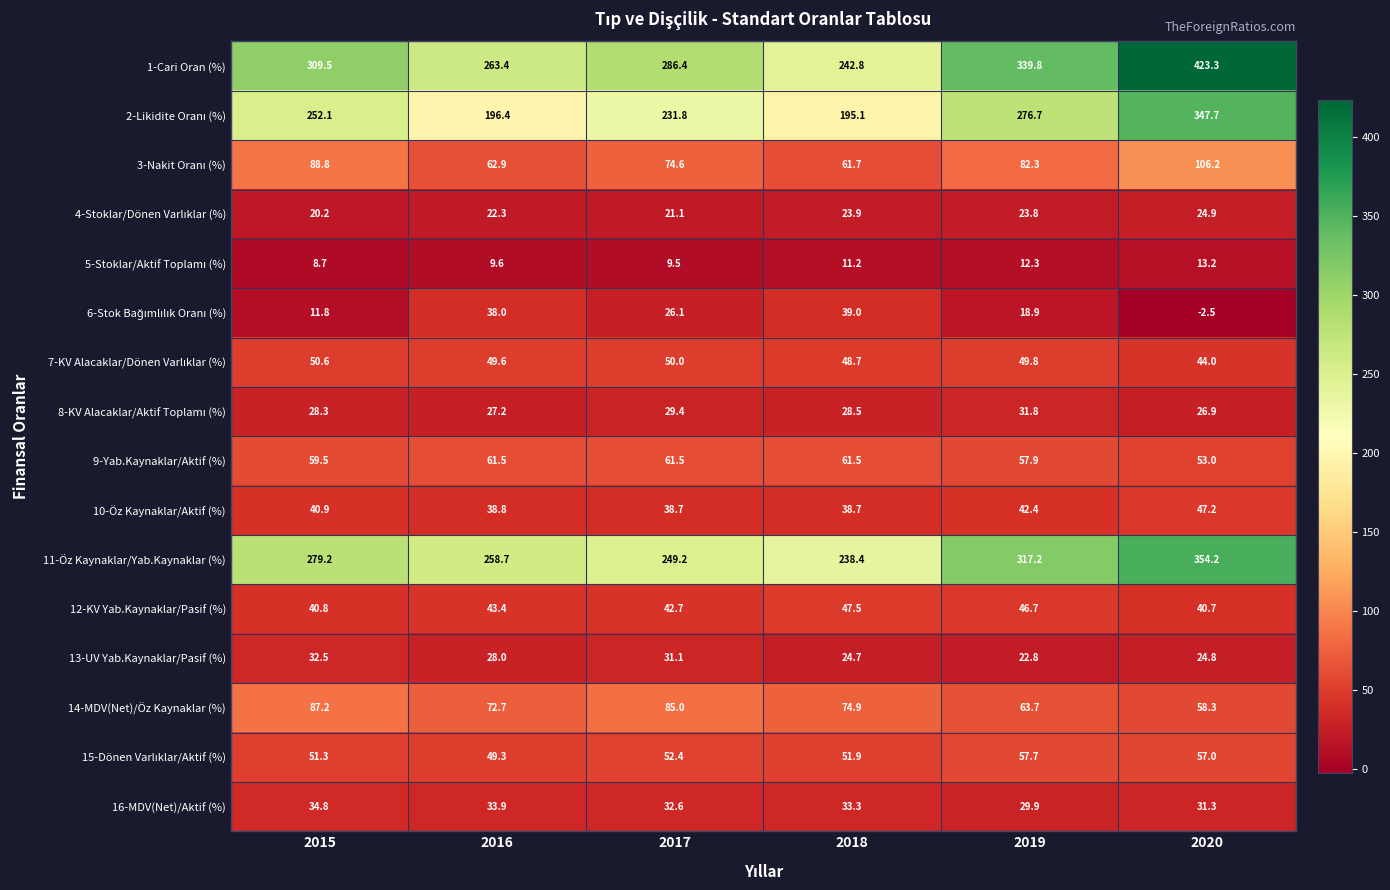

How many values in the 10-Öz Kaynaklar/Aktif (%) series exceed 40?

3